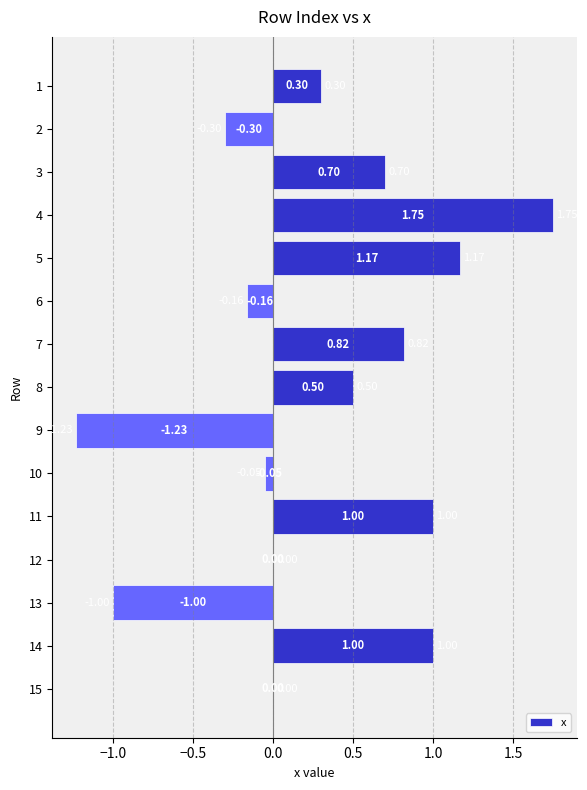

What is the average value?

0.3